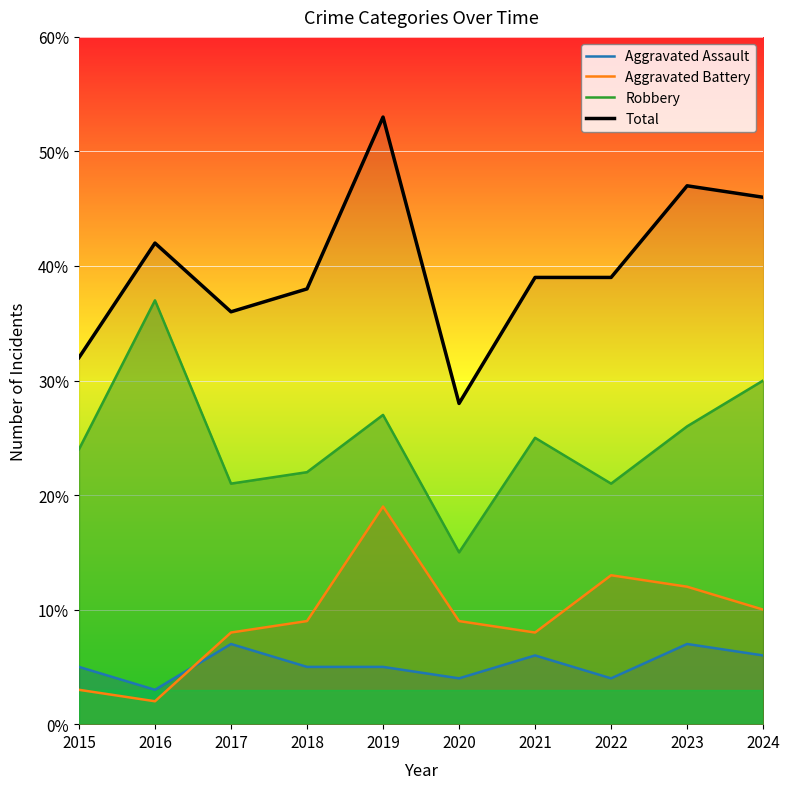

At how many categories does at least one series exceed 28?

9